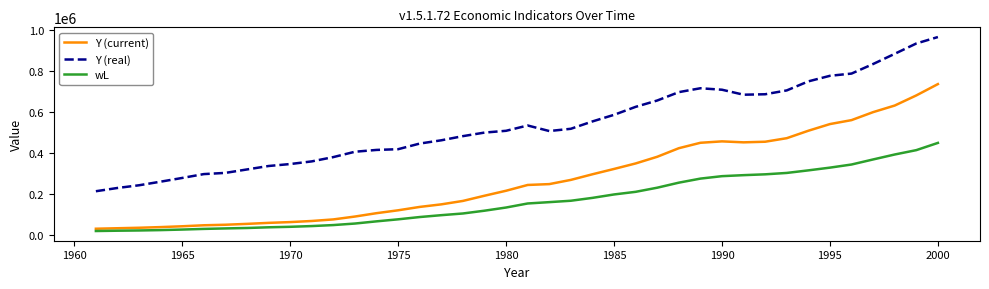

What is the difference between the maximum and minimum values in the Y (real) series?

751608.2